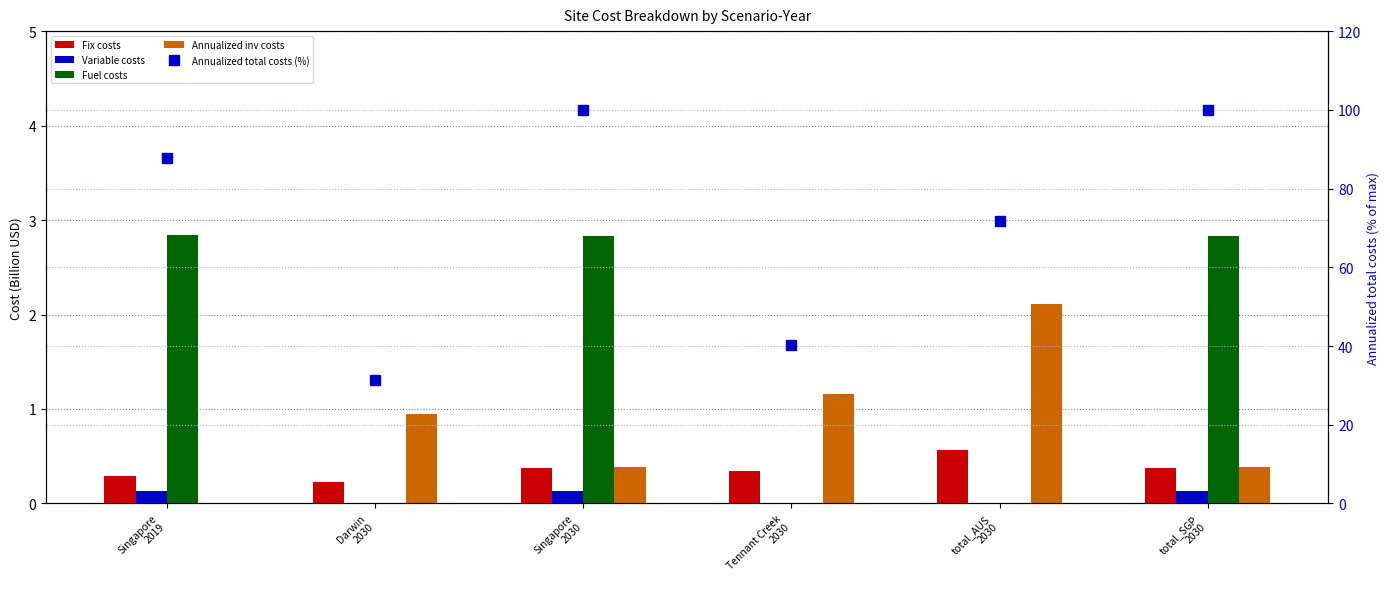

How many distinct data groups are displayed?

5